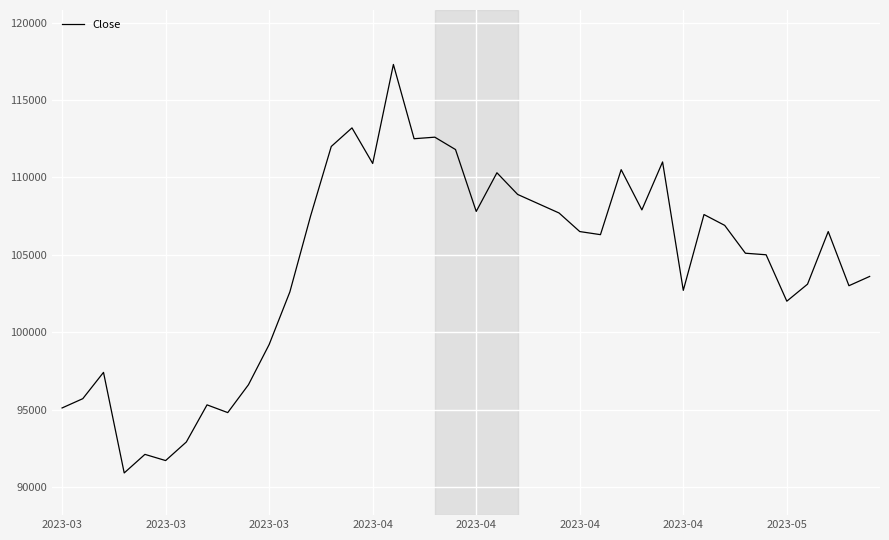

What is the difference between the maximum and minimum values?

26400